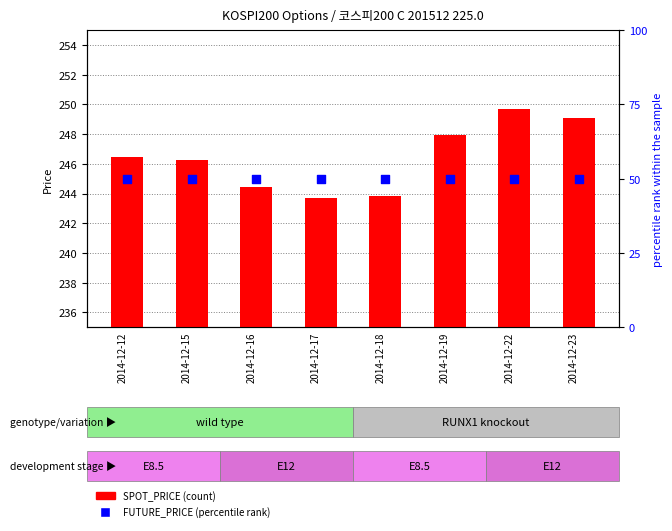

Which series has the widest spread of Y values?

SPOT_PRICE